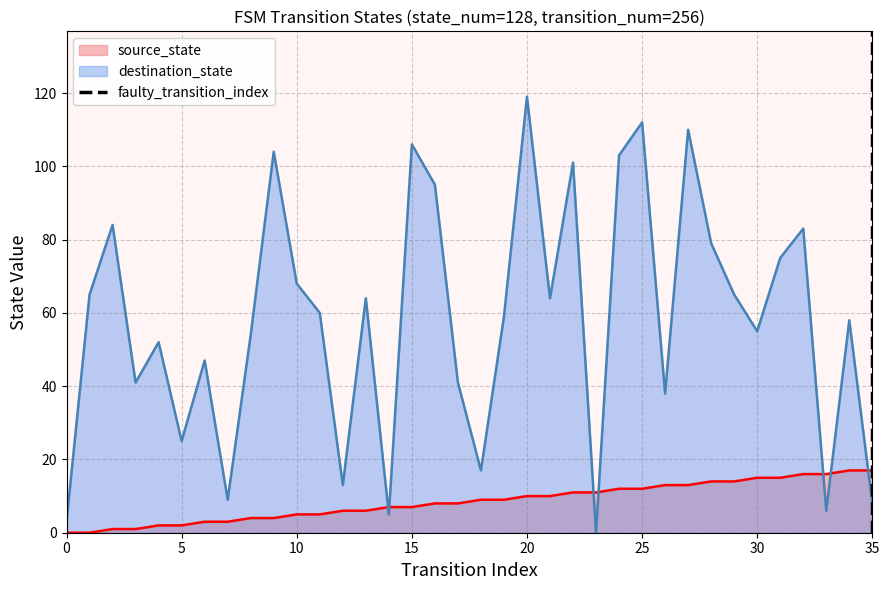

What is the maximum value for source_state?

17